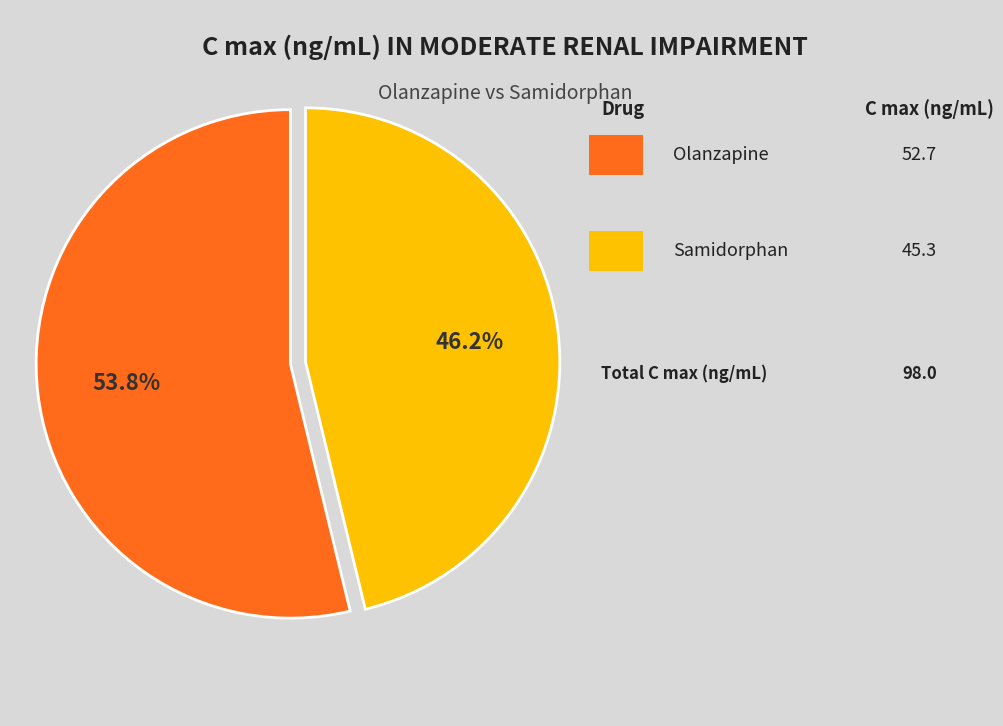

Is there a majority slice in this chart?

Yes